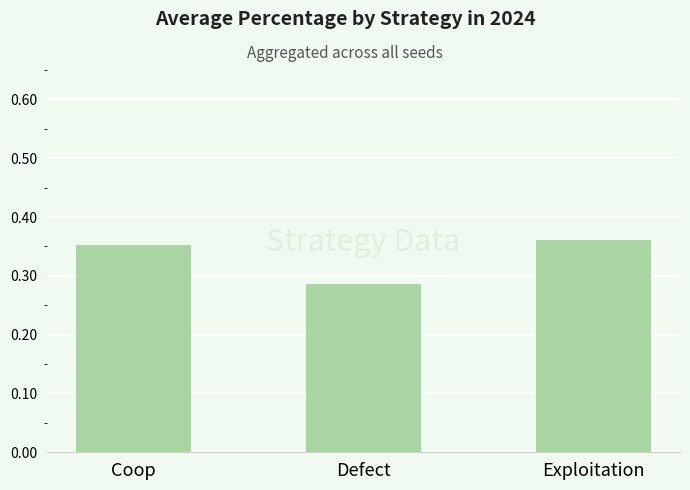

List the labels in order of value, largest first.

Exploitation, Coop, Defect